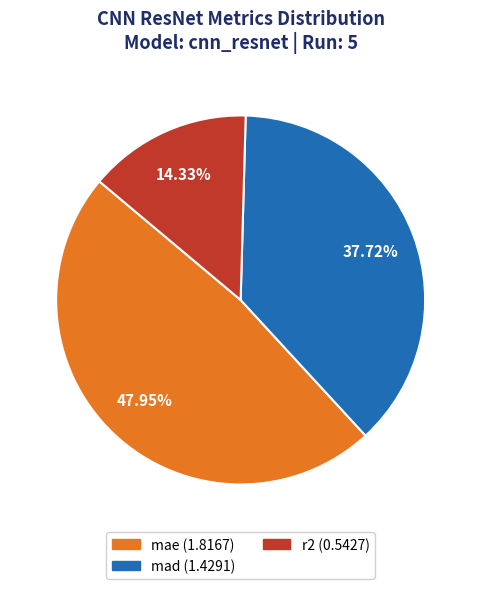

Count the number of slices in the pie.

3